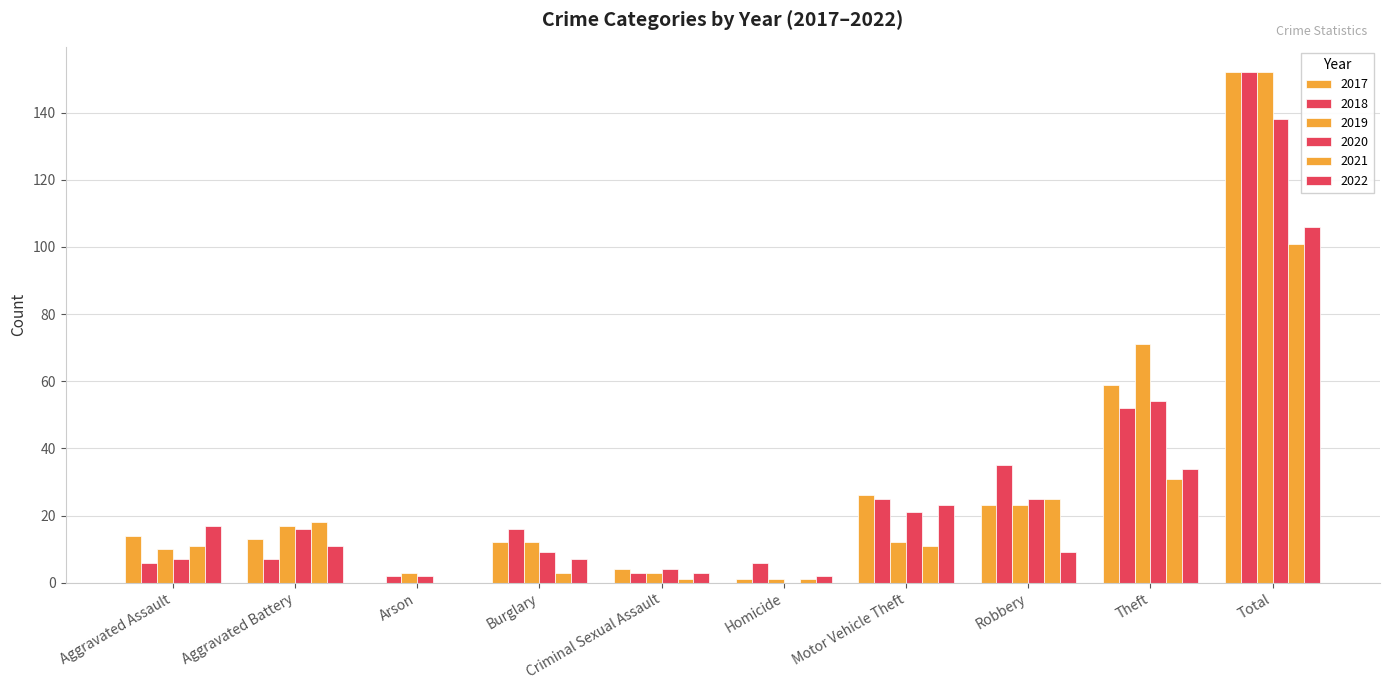

At which label is 2018 closest to 77?

Theft